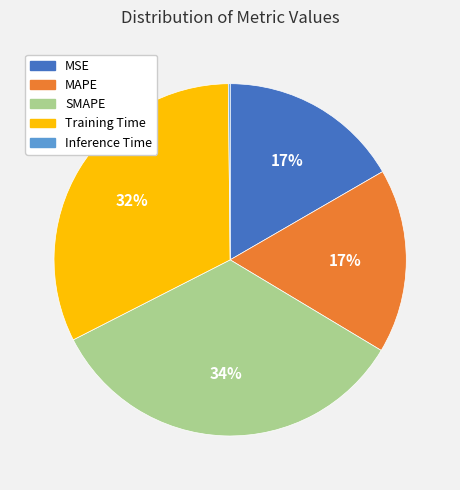

Which has a higher value, MAPE or Training Time?

Training Time